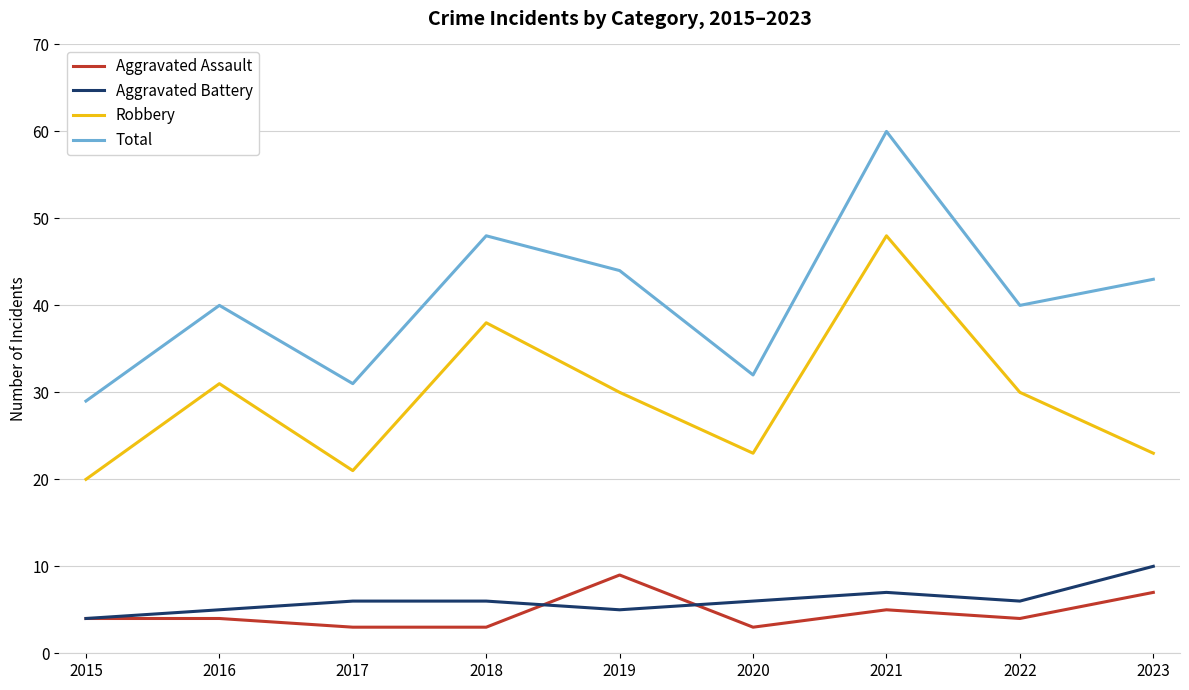

Reading left to right, what are all the values shown in this chart?

Aggravated Assault: 2015=4	2016=4	2017=3	2018=3	2019=9	2020=3	2021=5	2022=4	2023=7
Aggravated Battery: 2015=4	2016=5	2017=6	2018=6	2019=5	2020=6	2021=7	2022=6	2023=10
Robbery: 2015=20	2016=31	2017=21	2018=38	2019=30	2020=23	2021=48	2022=30	2023=23
Total: 2015=29	2016=40	2017=31	2018=48	2019=44	2020=32	2021=60	2022=40	2023=43